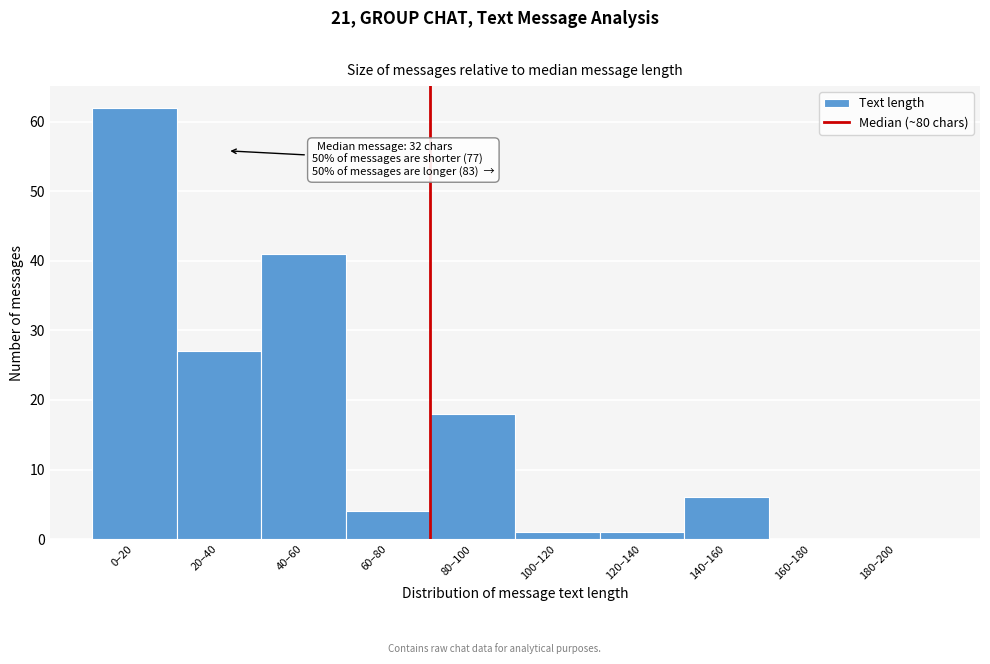

Reading left to right, transcribe all the data shown in this chart.

0–20=62	20–40=27	40–60=41	60–80=4	80–100=18	100–120=1	120–140=1	140–160=6	160–180=0	180–200=0